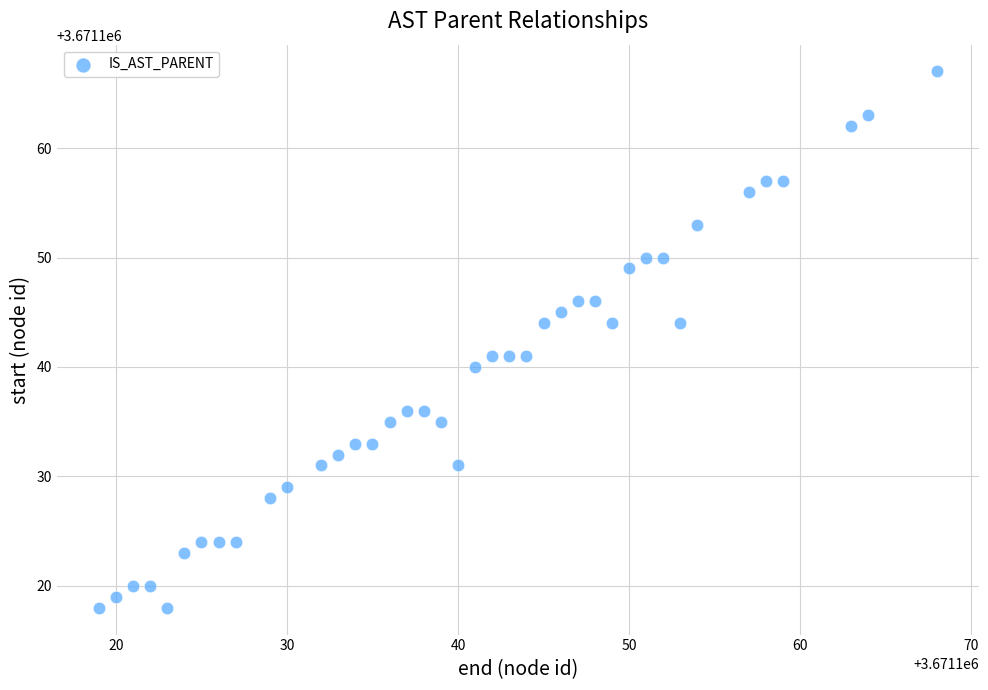

What is the range of X values (max minus min)?

49